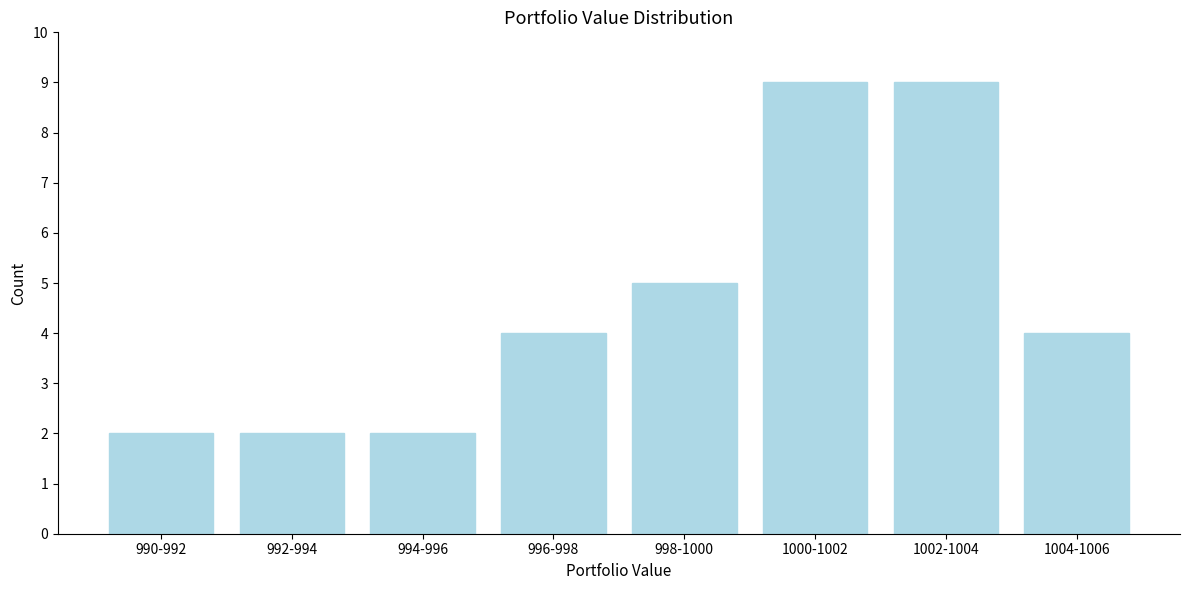

Reading right to left, extract all data points from this chart.

1004-1006=4	1002-1004=9	1000-1002=9	998-1000=5	996-998=4	994-996=2	992-994=2	990-992=2